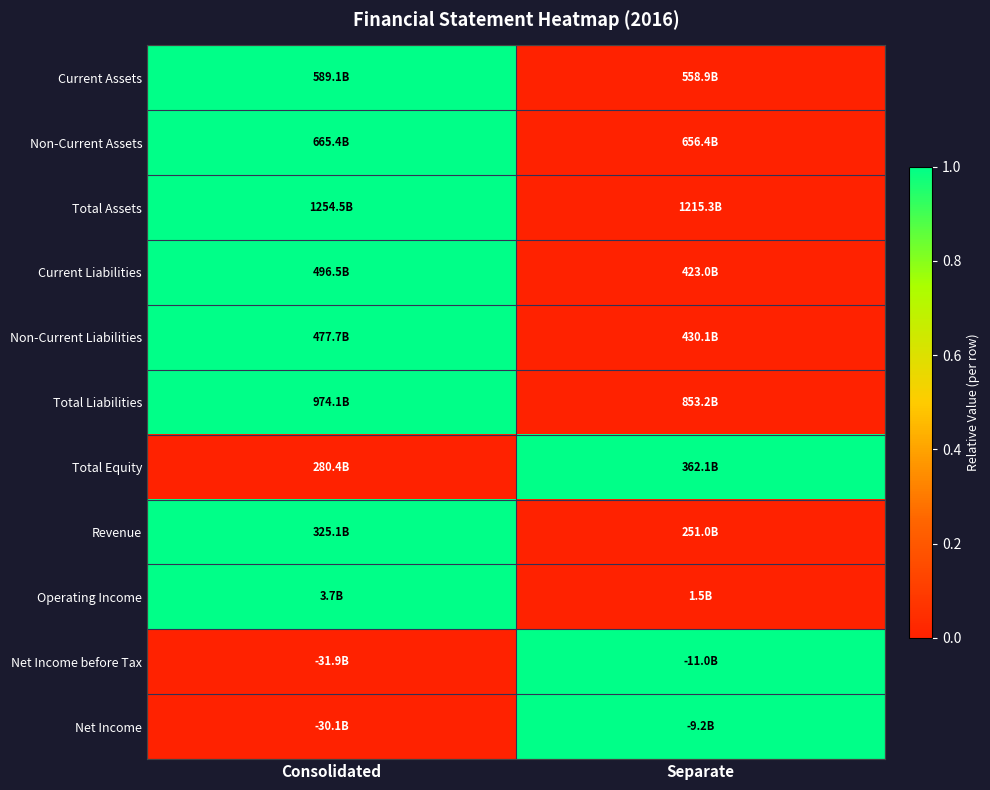

Reading left to right, what are all the values shown in this chart?

Current Assets: Consolidated=1	Separate=0
Non-Current Assets: Consolidated=1	Separate=0
Total Assets: Consolidated=1	Separate=0
Current Liabilities: Consolidated=1	Separate=0
Non-Current Liabilities: Consolidated=1	Separate=0
Total Liabilities: Consolidated=1	Separate=0
Total Equity: Consolidated=0	Separate=1
Revenue: Consolidated=1	Separate=0
Operating Income: Consolidated=1	Separate=0
Net Income before Tax: Consolidated=0	Separate=1
Net Income: Consolidated=0	Separate=1